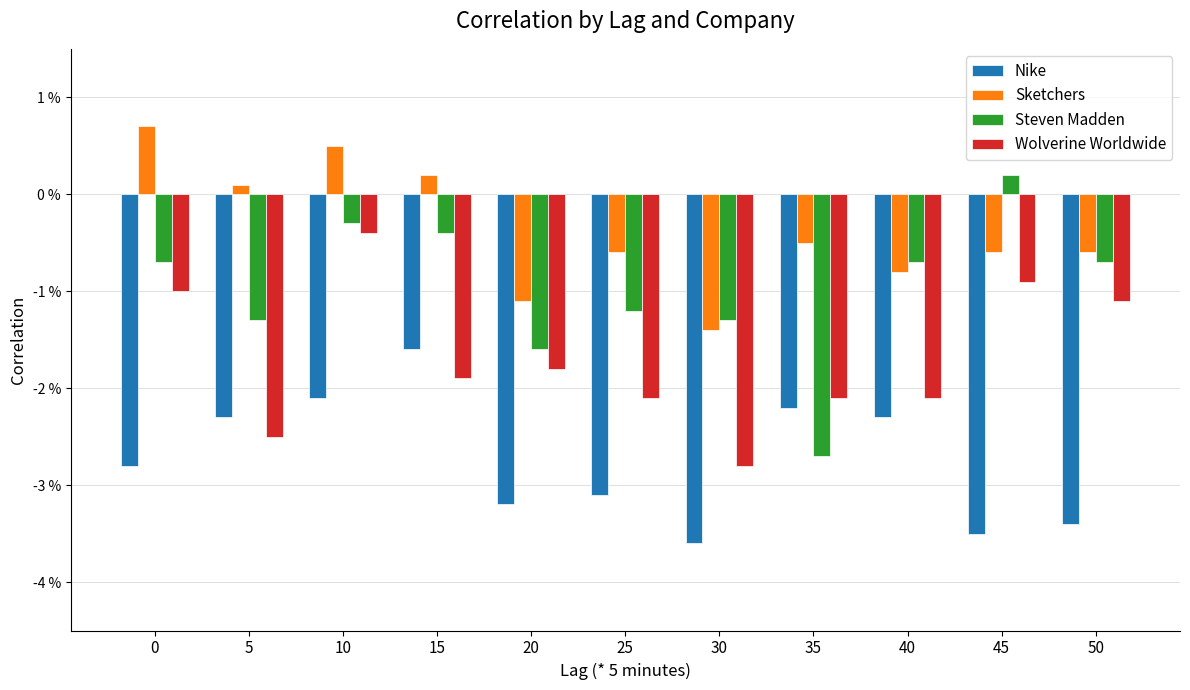

Are the bars horizontal?

No